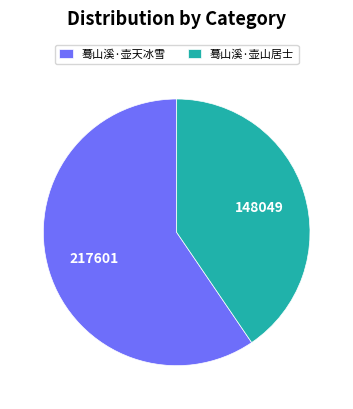

How many segments does this pie chart have?

2